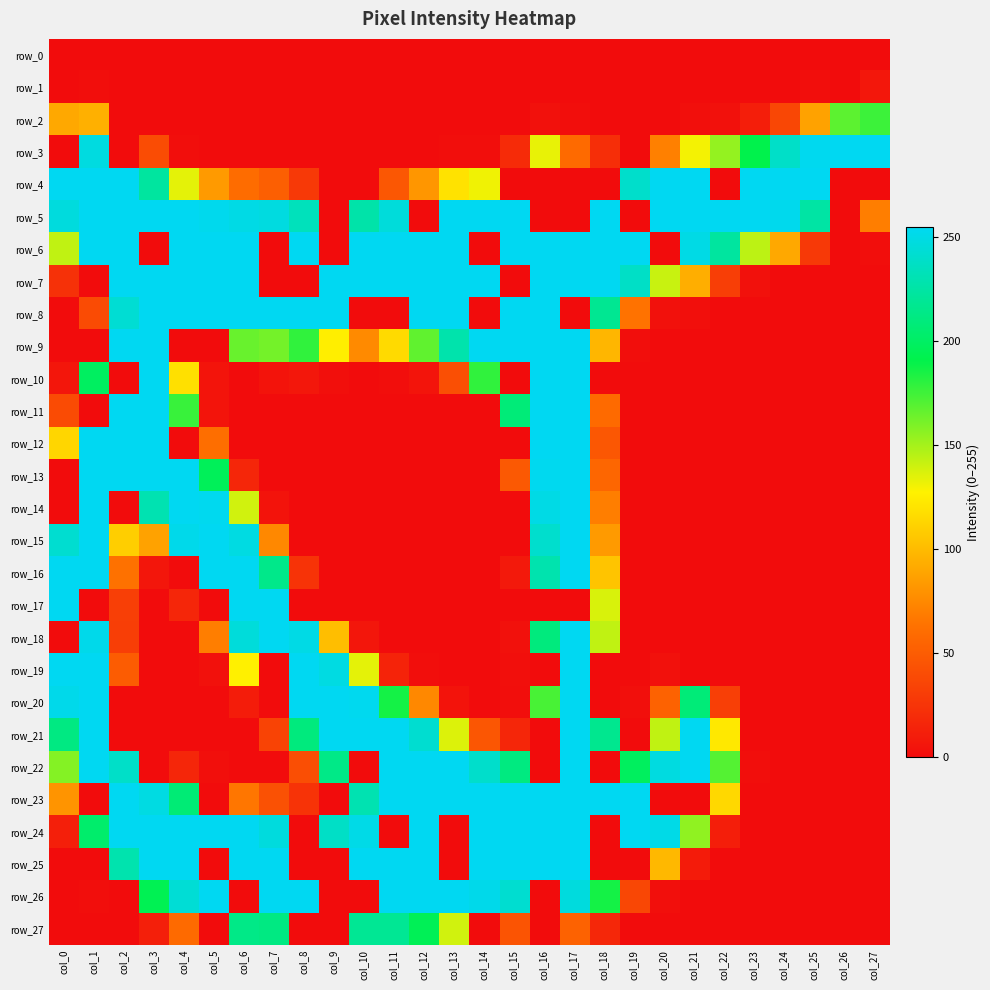

How many positive values does the row_4 series have?

19